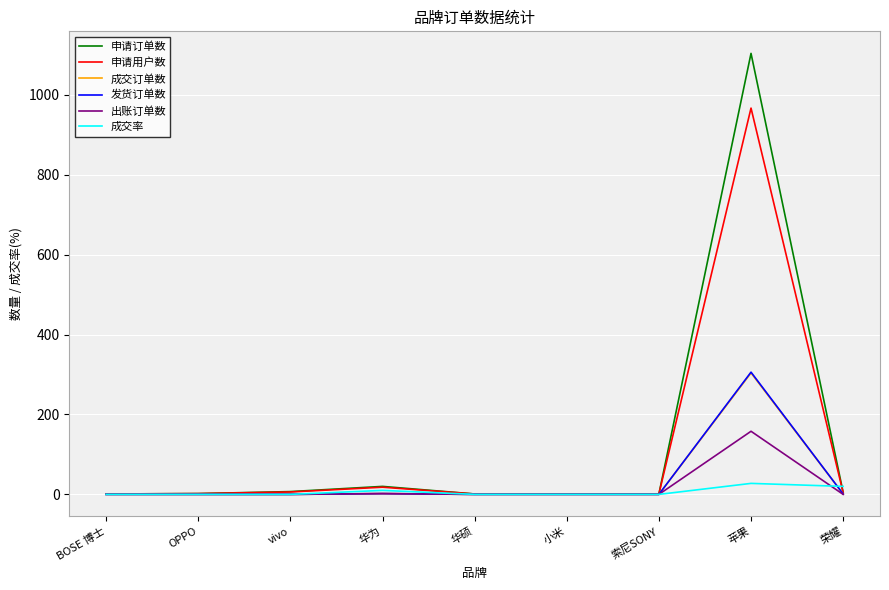

At which category is the sum across all series the highest?

苹果